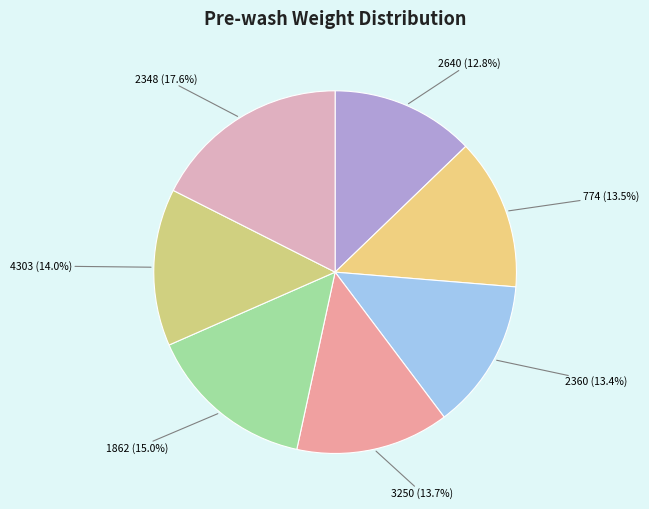

Which slice is the smallest?

2640